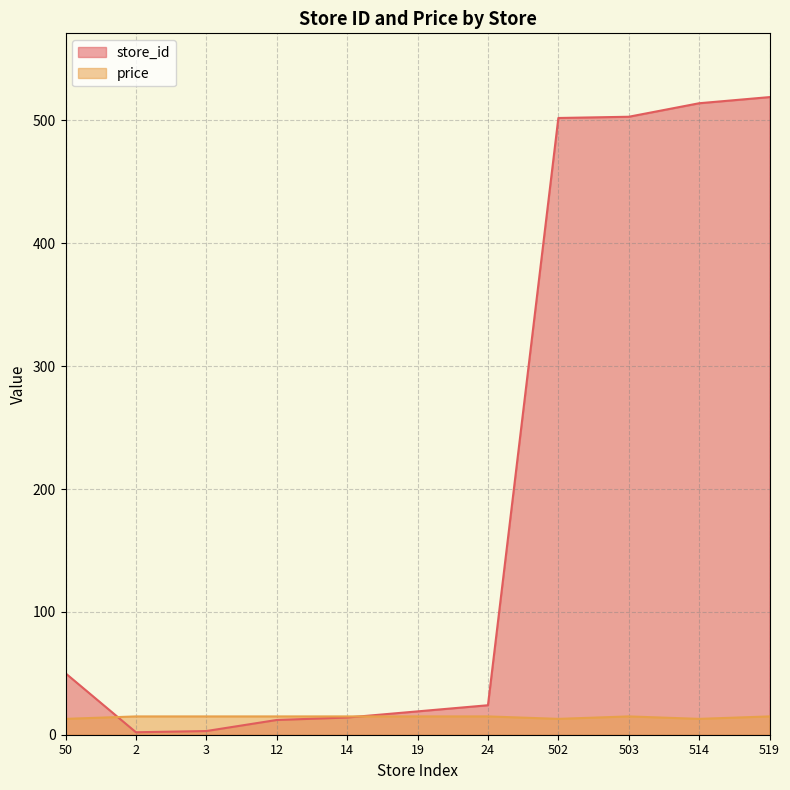

What is the difference between the highest and lowest values at 50?

37.1